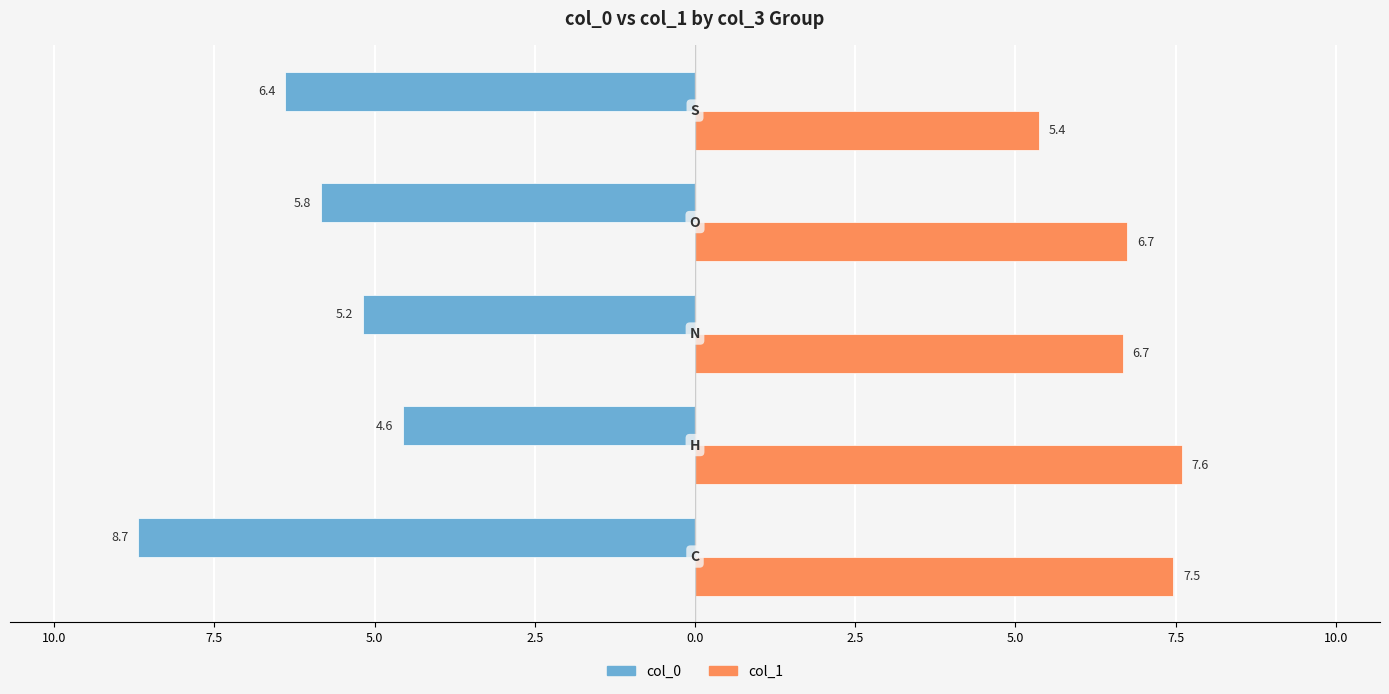

What are all the series names shown in the legend?

col_0, col_1